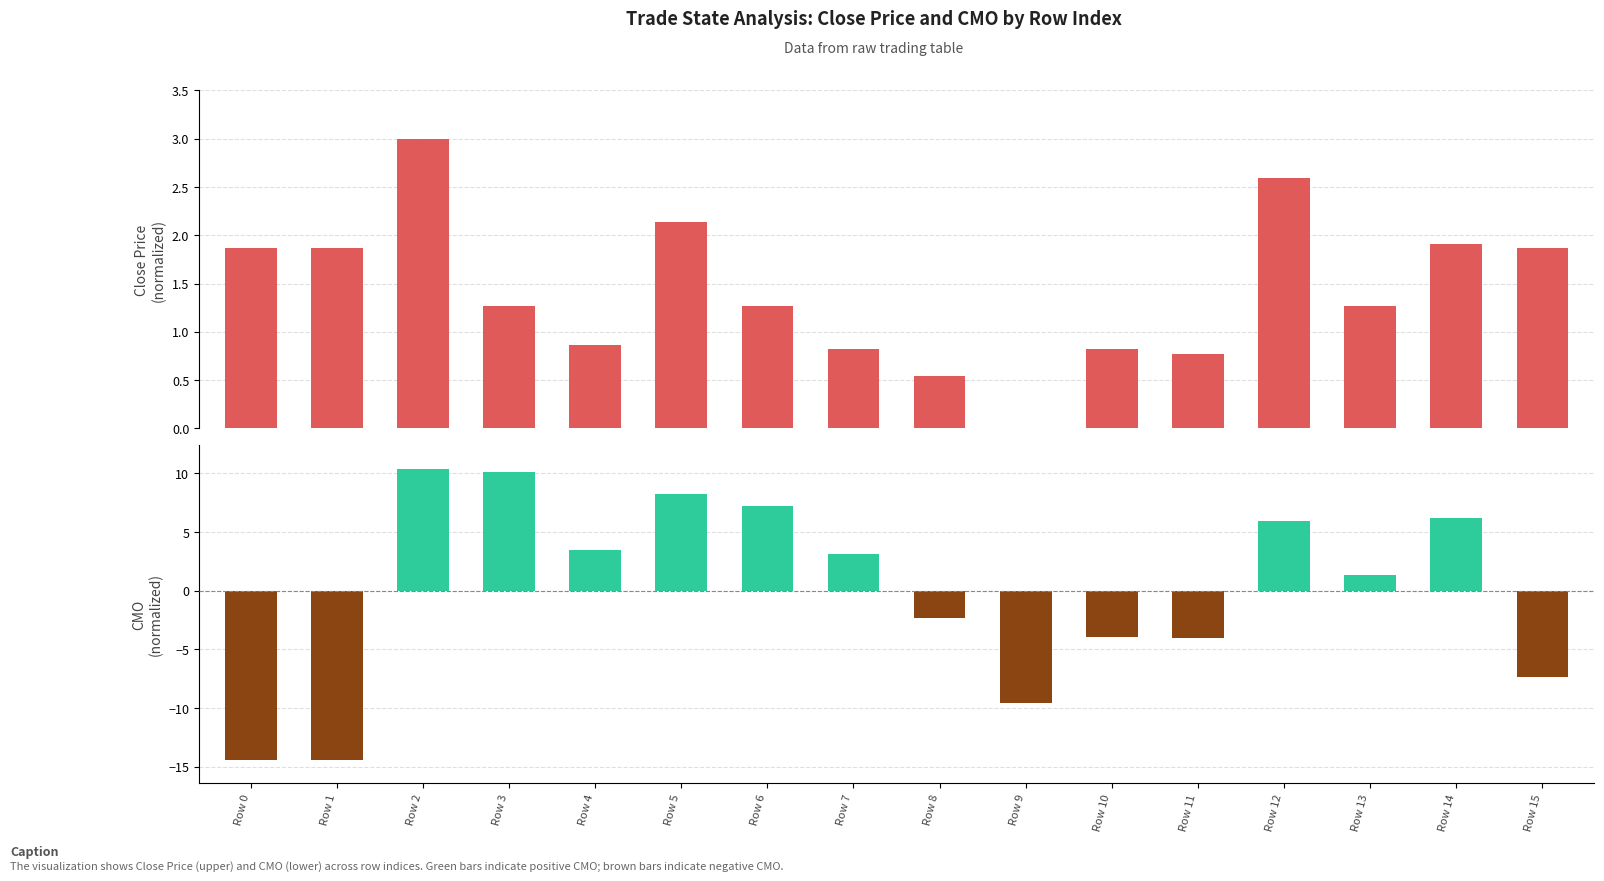

How many values in the CMO (normalized) series are below 3?

8